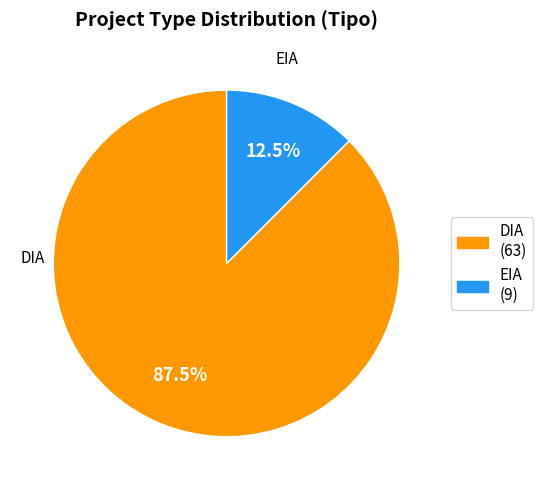

Which has a higher value, EIA or DIA?

DIA